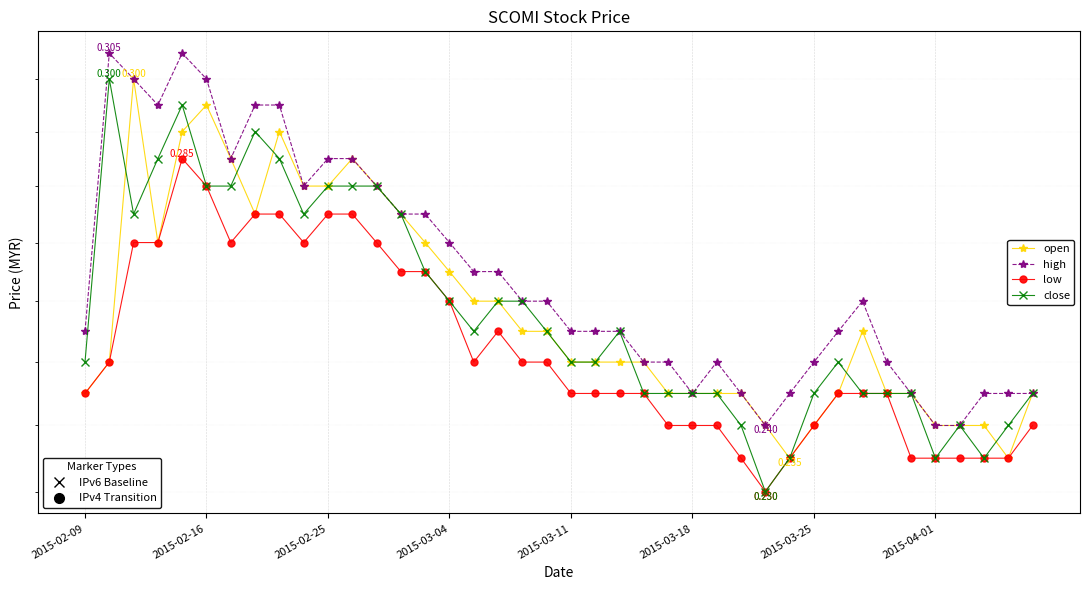

What value does the open series have at 2015-03-11?

0.2